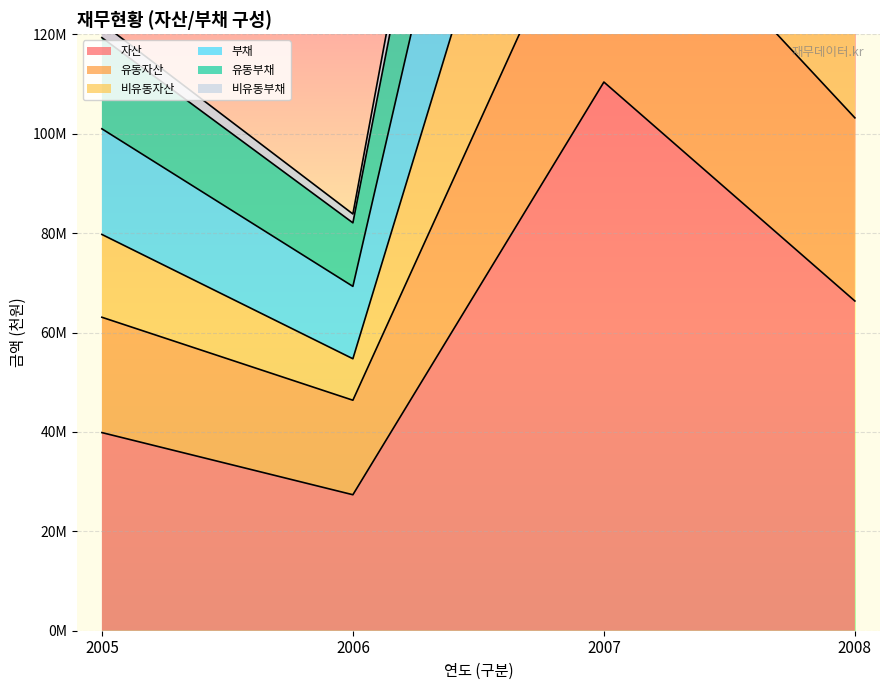

What is the total value across all series at 2007?

619555137